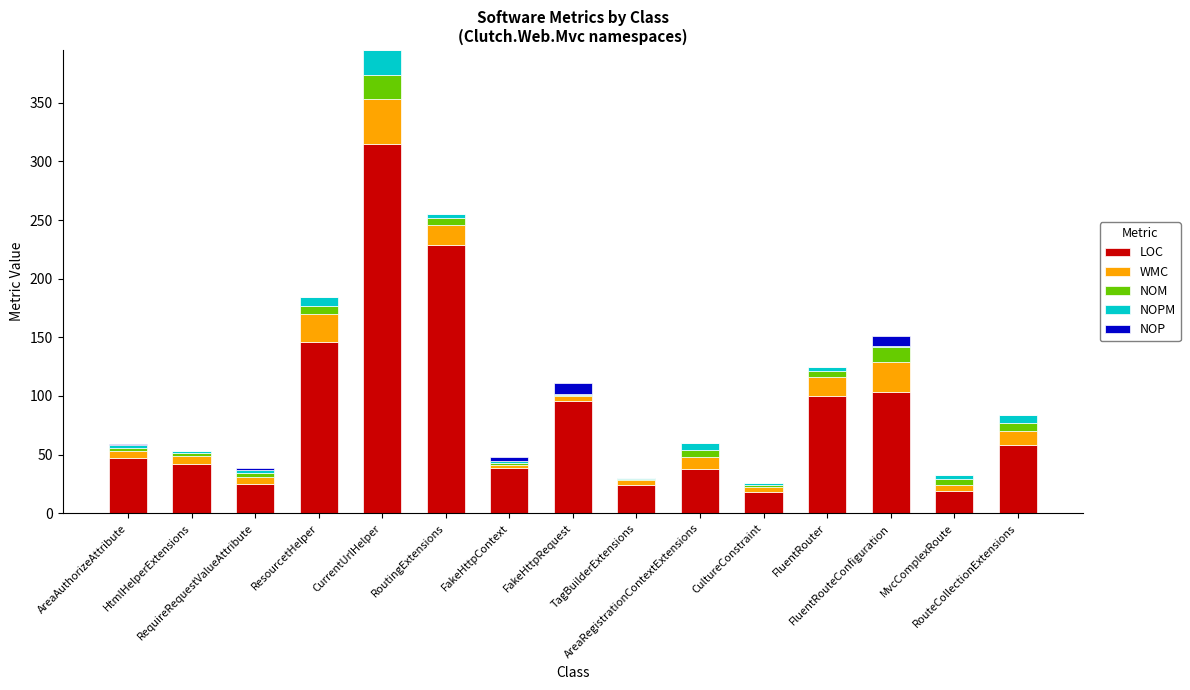

What is the maximum value for LOC?

315